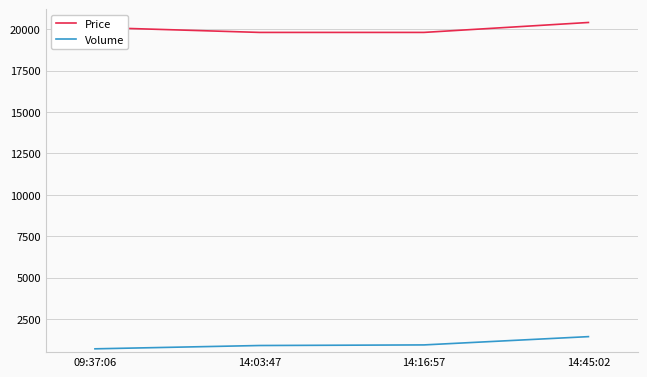

Rank the series by their maximum value, from lowest to highest.

Volume, Price